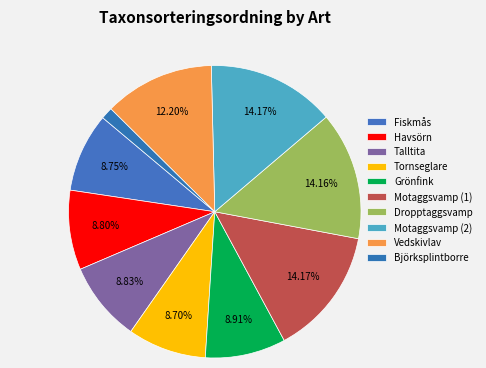

What is the change in value from Tornseglare to Motaggsvamp (1)?

+35006